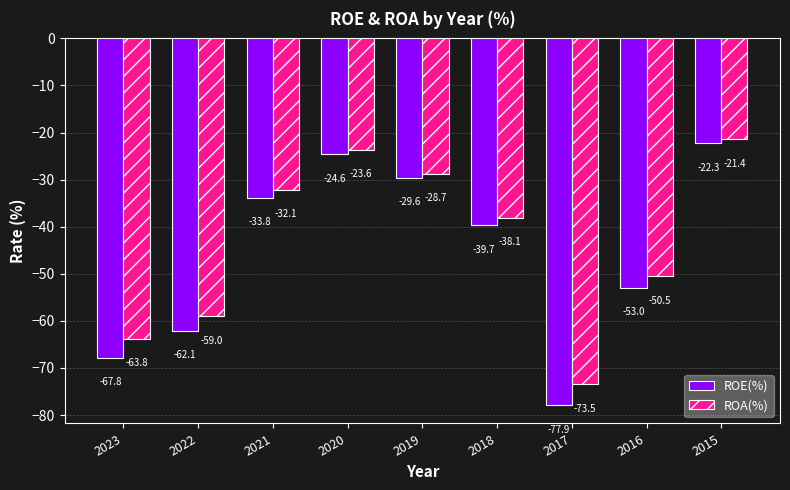

What is the minimum value shown in the chart?

-77.9